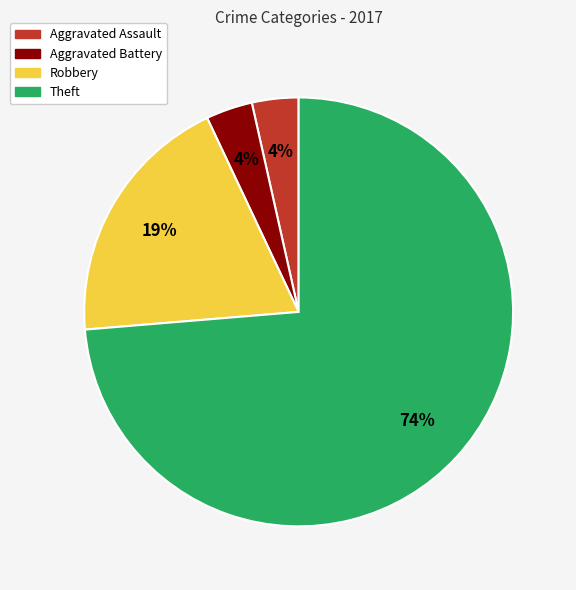

To the nearest percent, what percentage of the pie is Robbery?

19%